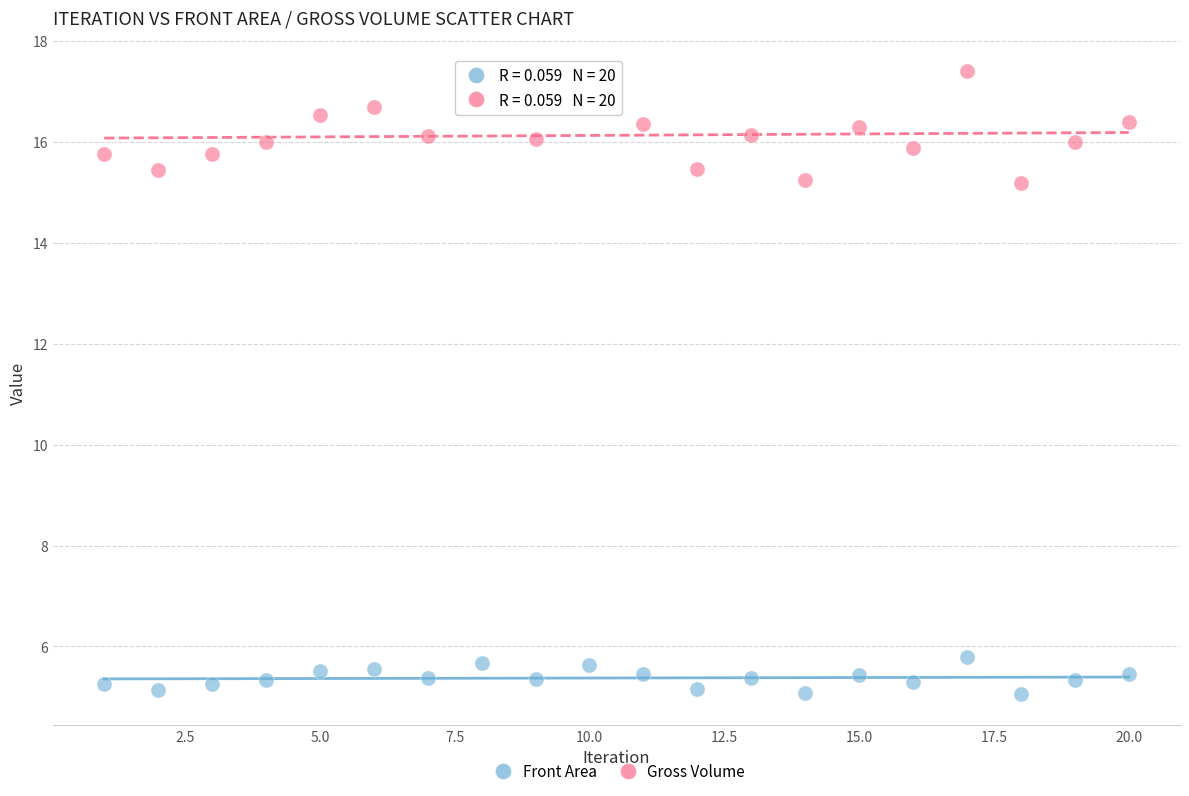

Across all data points, what is the range of X values (max minus min)?

19.0